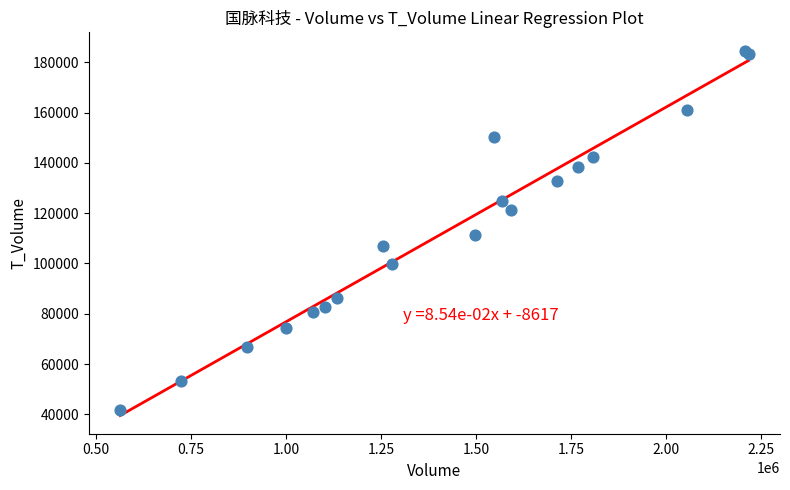

What Y value in the scatter plot is closest to 113145?

111282